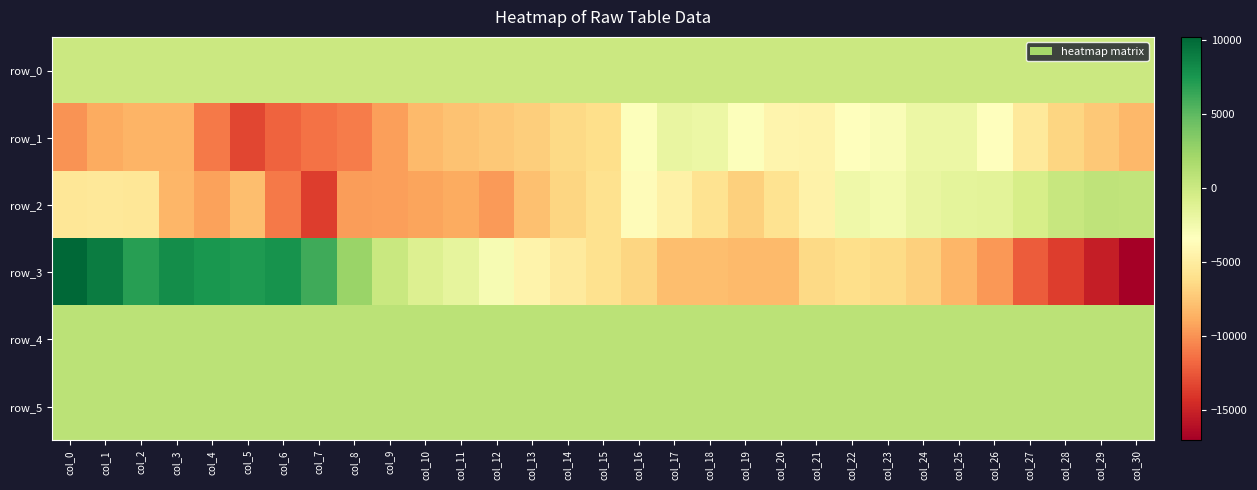

The value of row_3 at col_29 is -9866.0. True or false?

False